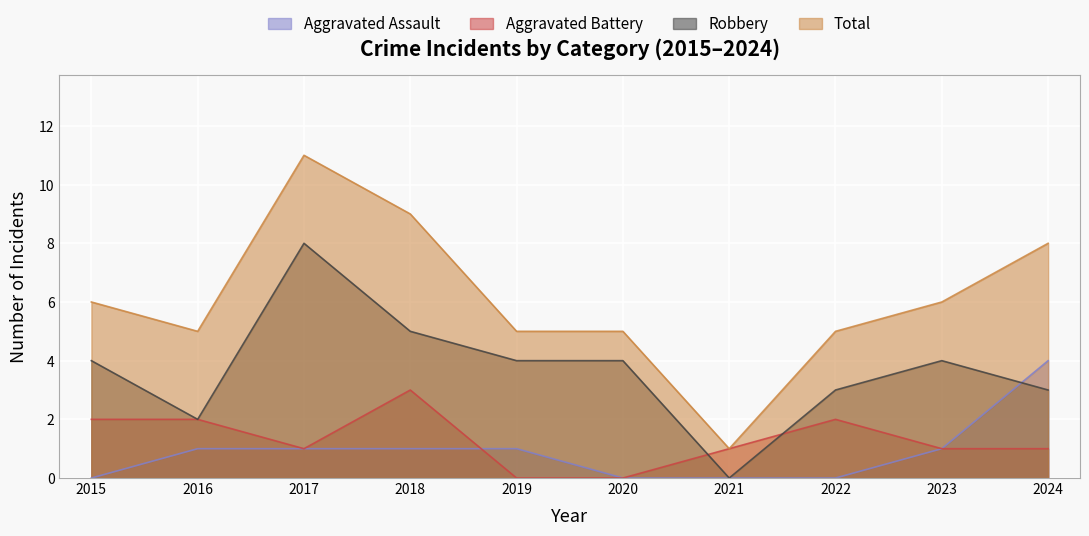

What are all the series names shown in the legend?

Aggravated Assault, Aggravated Battery, Robbery, Total